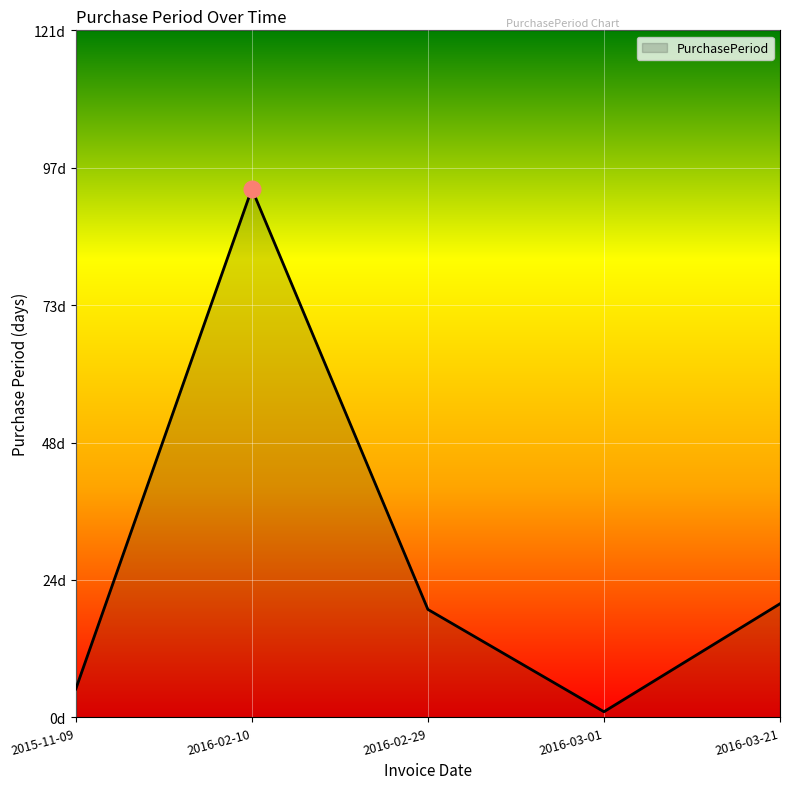

Reading left to right, extract all data points from this chart.

5	93	19	1	20